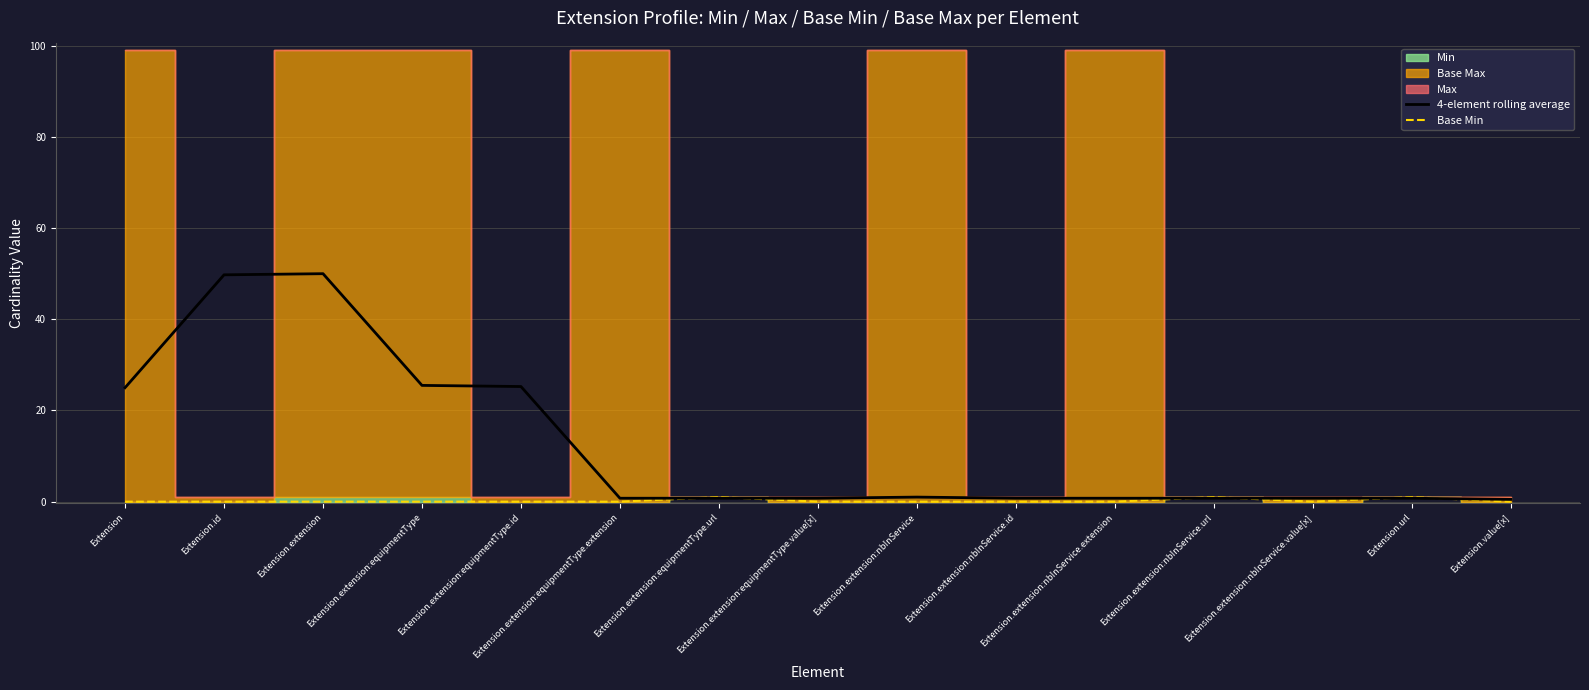

The value of 4-element rolling average at Extension.extension:equipmentType.value[x] is 0.8. True or false?

True